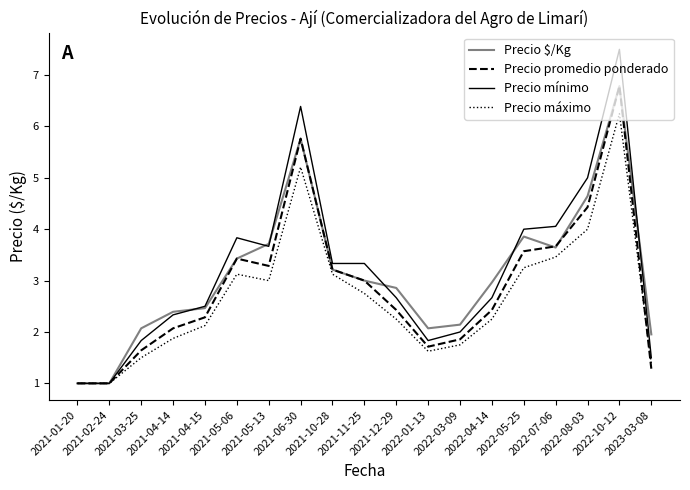

How many values in the Precio máximo series are below 2?

7